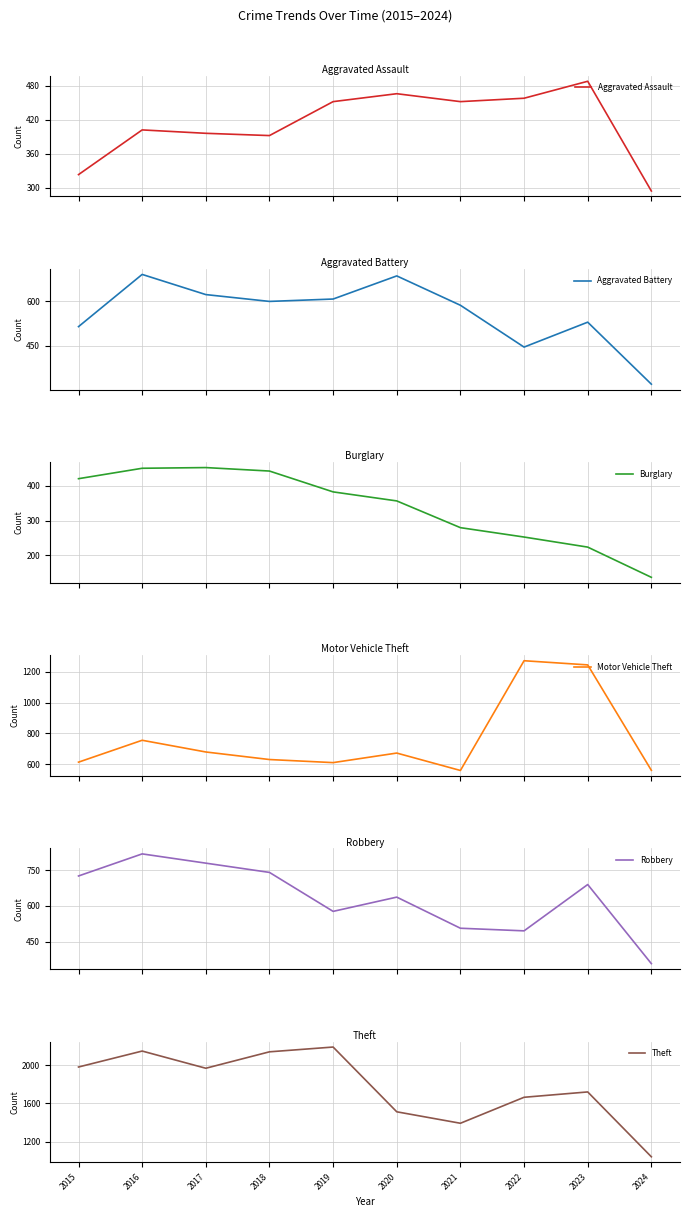

What is the difference between the maximum and minimum values in the Aggravated Battery series?

370